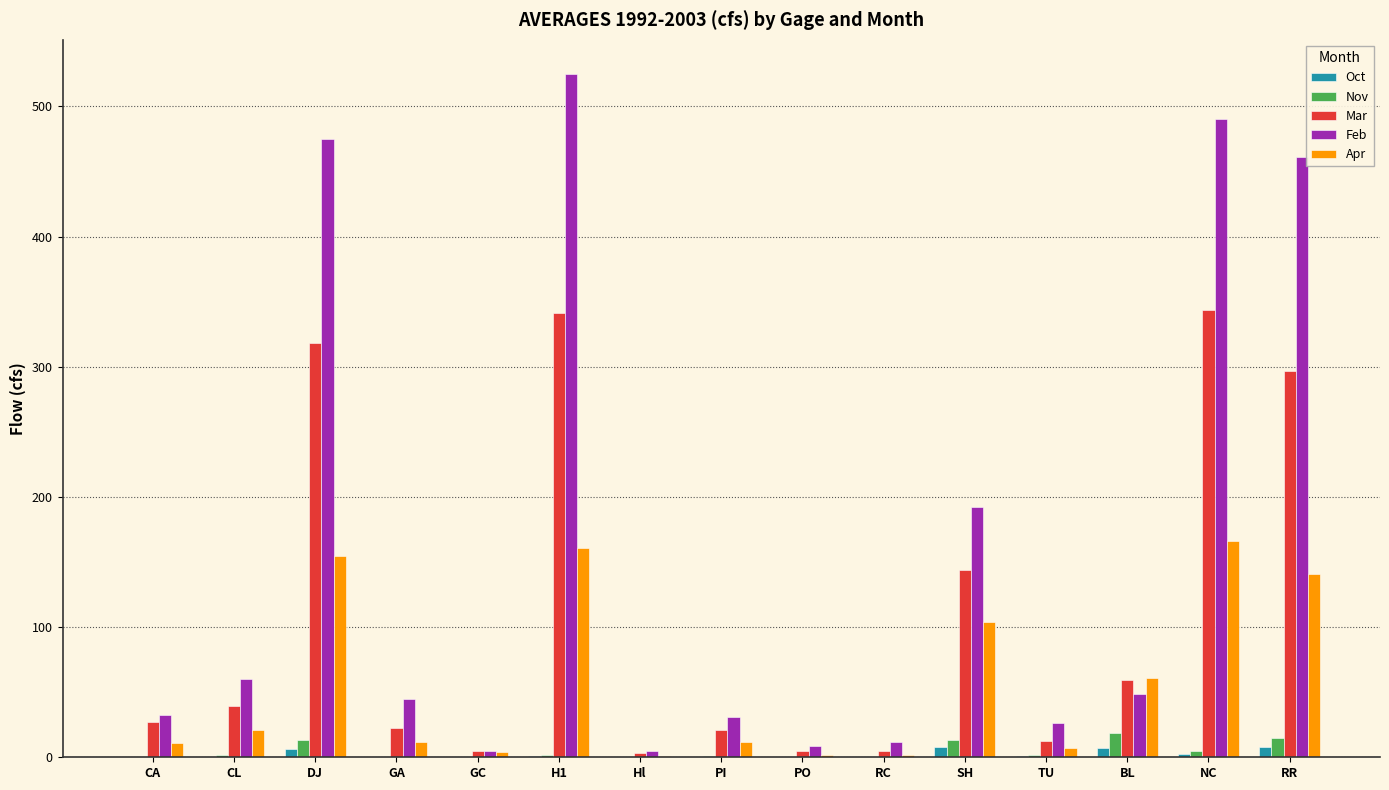

At which label does Feb reach its peak?

H1